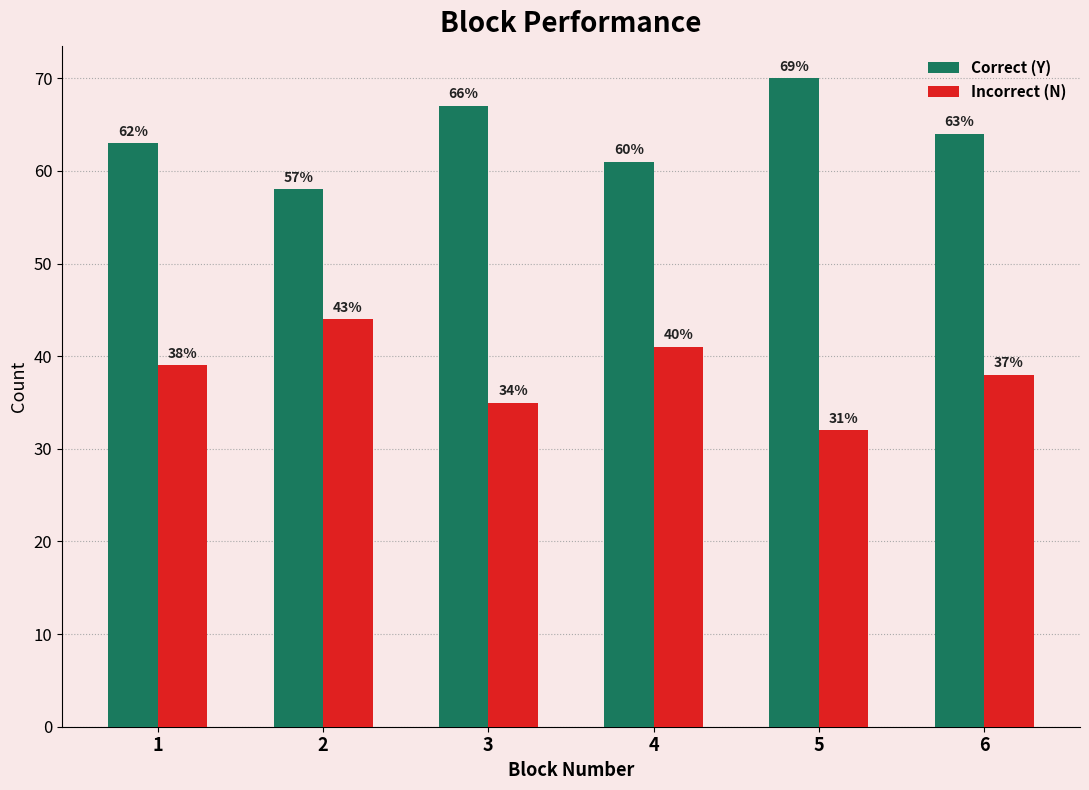

What are all the series names shown in the legend?

Correct (Y), Incorrect (N)